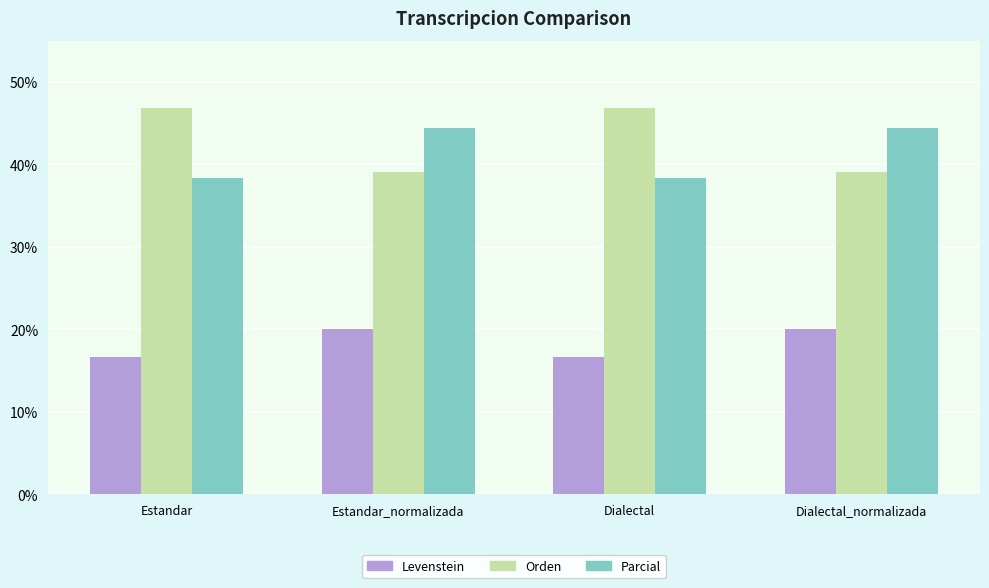

What is the total value across all series at Dialectal_normalizada?

103.6